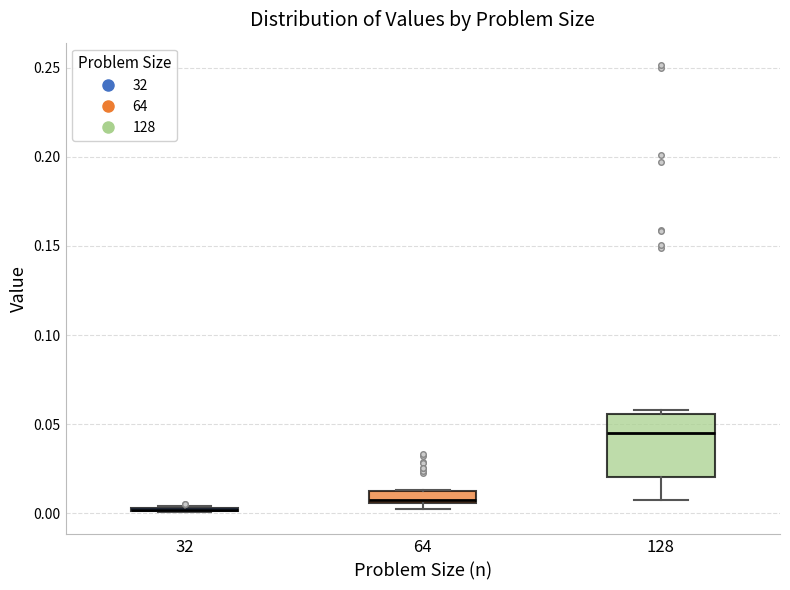

Which box is the tallest, from its lower edge to its upper edge?

128